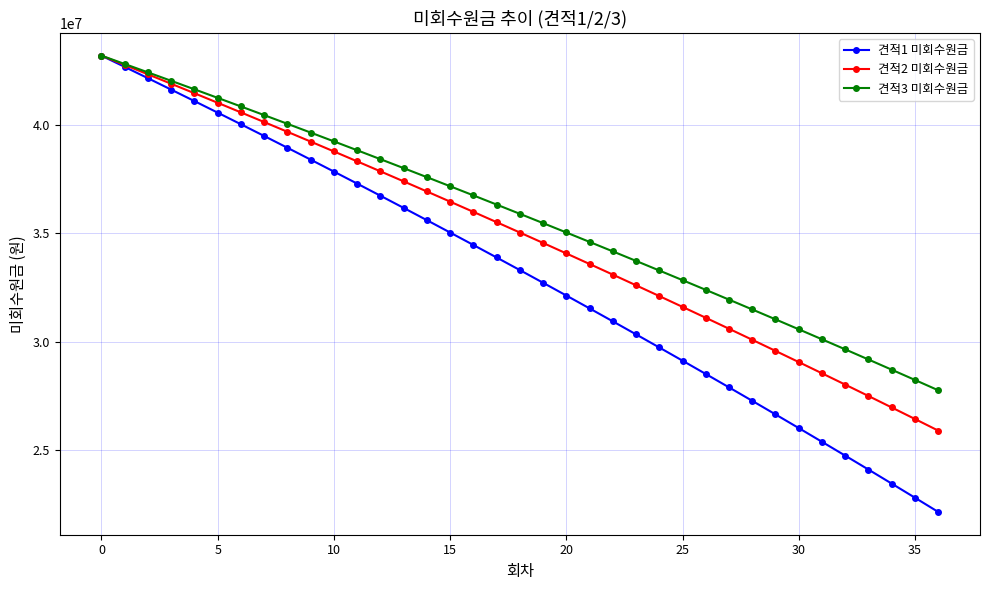

True or false: 견적3 미회수원금 has more than 1 points higher than both neighbors.

False